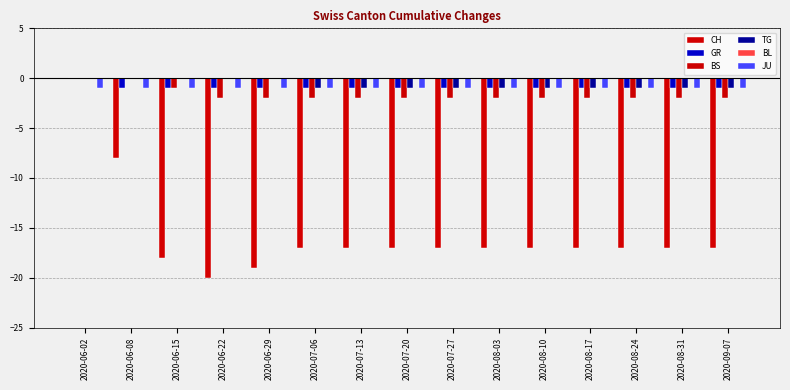

What is the difference between the highest and lowest values at 2020-06-08?

8